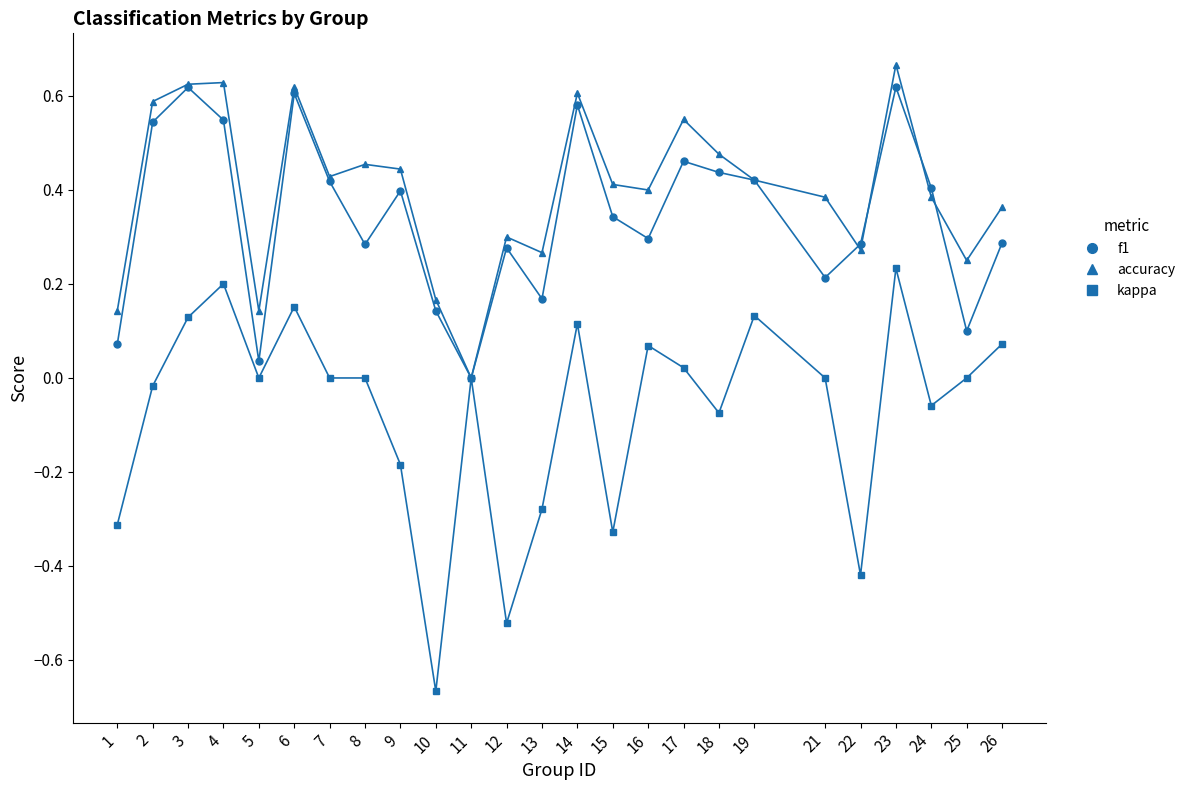

The value of f1 at 5 is 0.1. True or false?

False